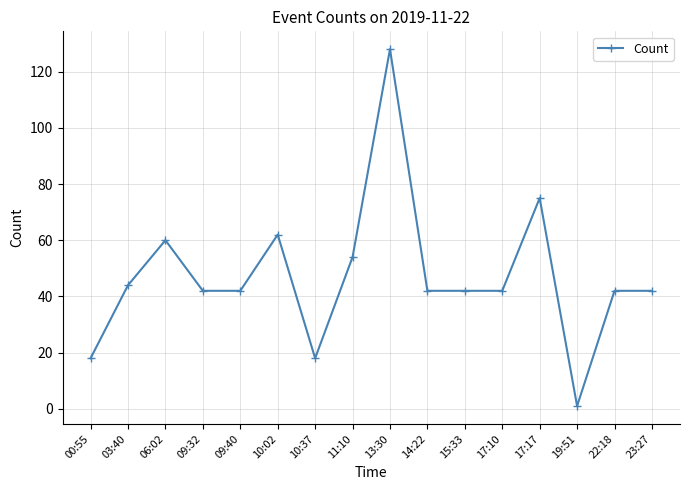

What is the sum of the values at 00:55 and 10:02?

80